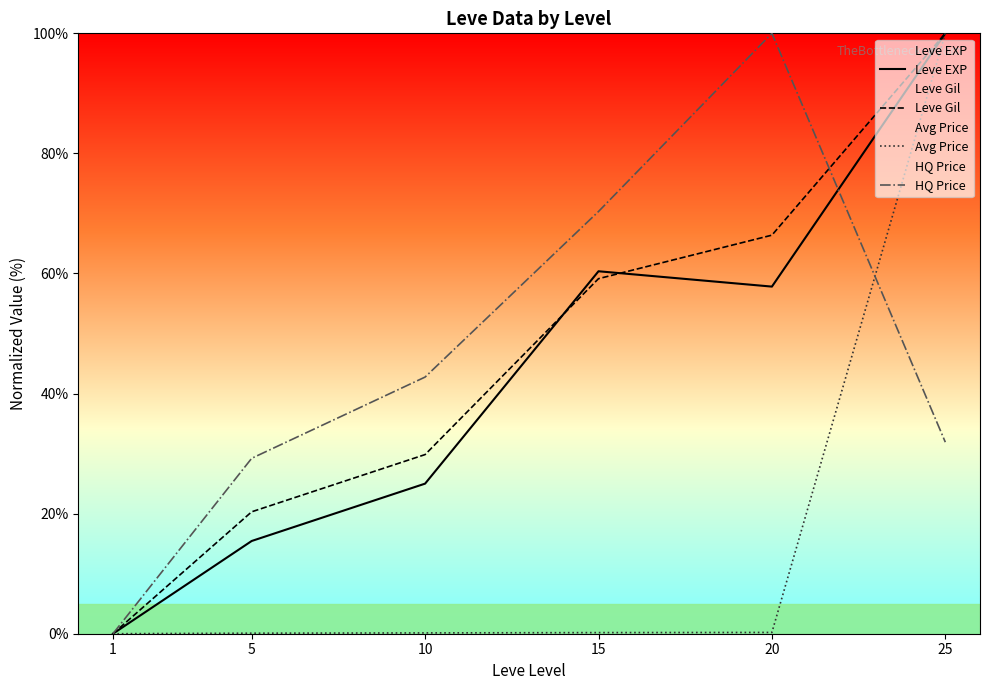

Is this an area chart (filled region under the line)?

No